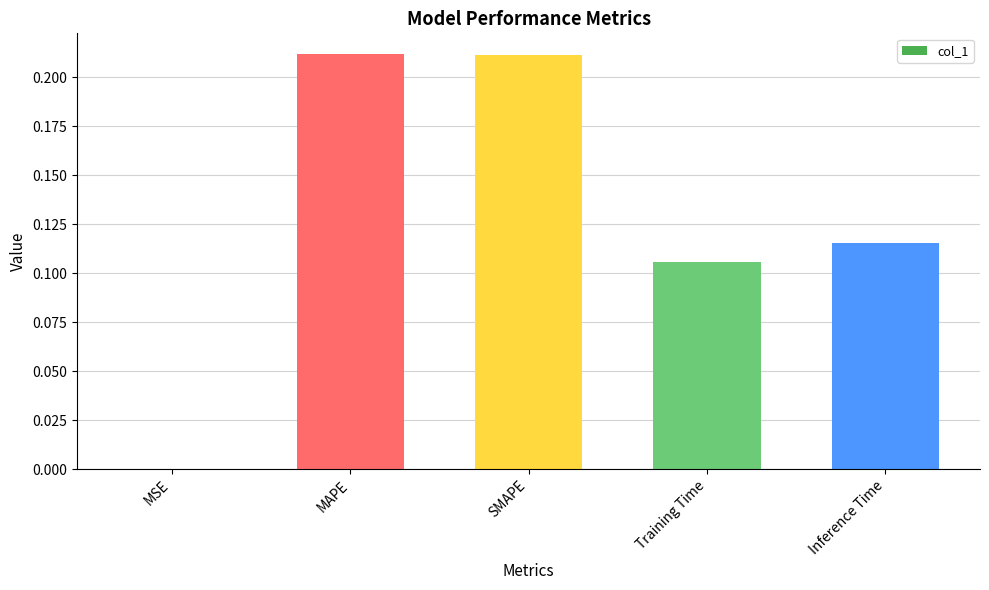

True or false: the data shows 0.3 at MAPE.

False